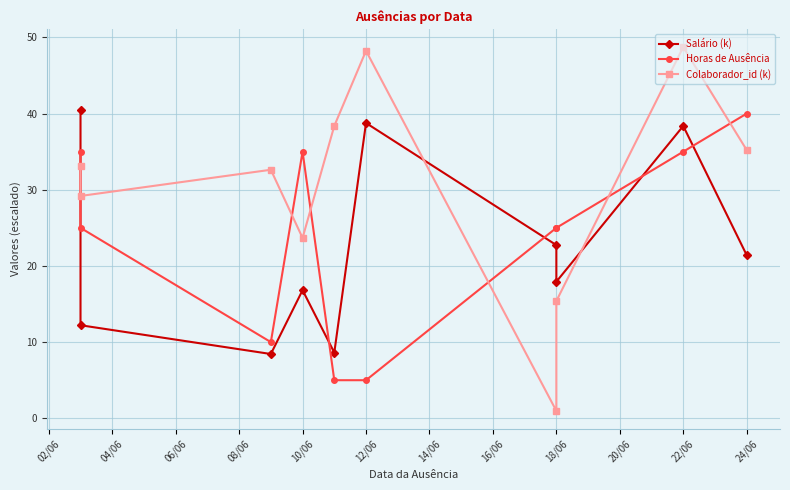

How many data points in Horas de Ausência are above 25?

4